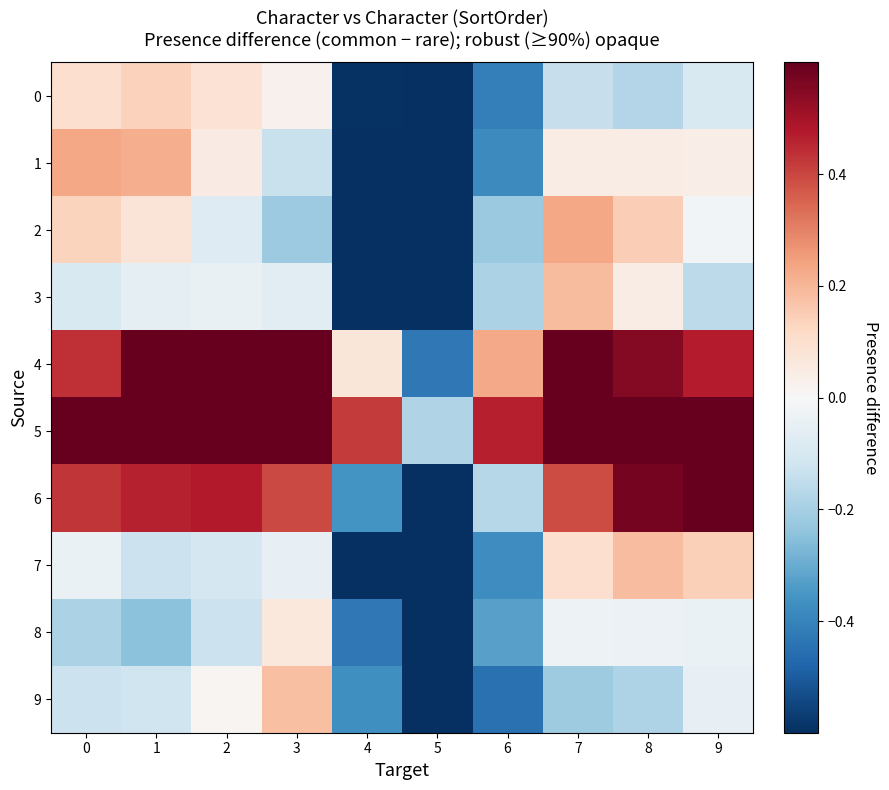

List the series in order of their peak value, highest first.

4, 5, 6, 1, 2, 3, 7, 9, 0, 8